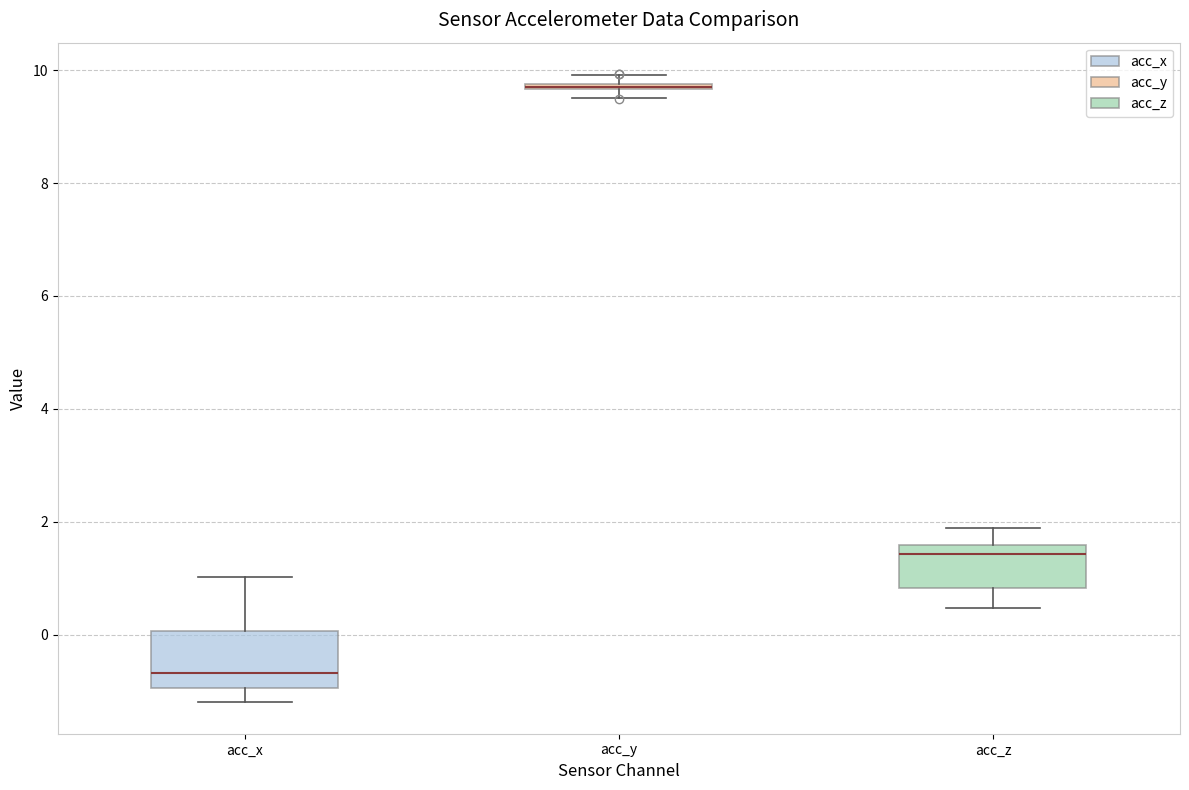

Which box is the tallest, from its lower edge to its upper edge?

acc_x